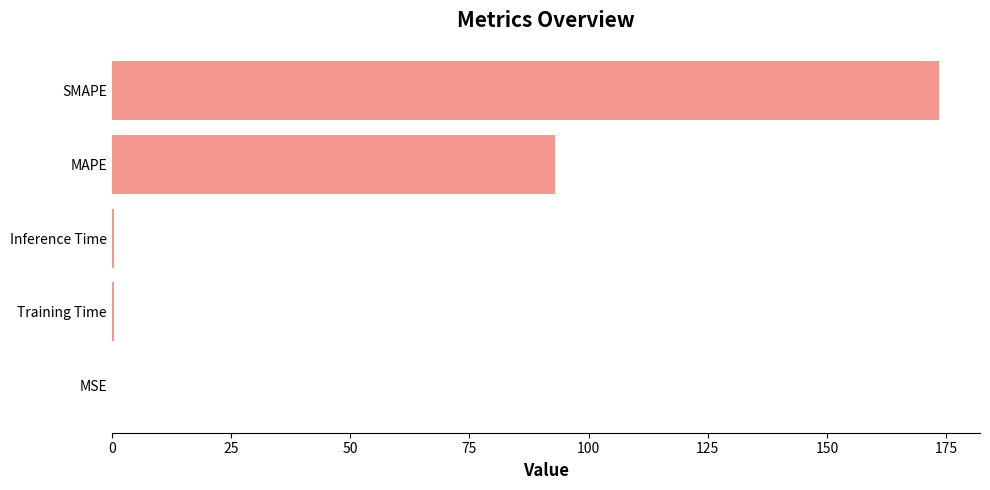

Which has a higher value, MAPE or Training Time?

MAPE